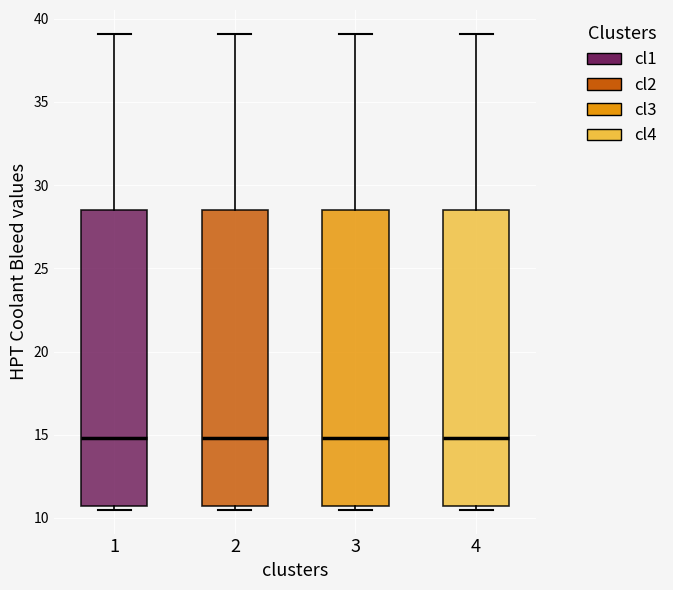

Reading left to right, transcribe this box plot: for each box, give where its median line is, the range the box spans, and where its two whiskers end, as read against the y-axis. The values are not printed on the chart, so give them approximately, as read against the axis.

1: median 15.0, box 10.5 to 28.5, whiskers 10.5 (just below the box's lower edge) to 39.0
2: median 15.0, box 10.5 to 28.5, whiskers 10.5 (just below the box's lower edge) to 39.0
3: median 15.0, box 10.5 to 28.5, whiskers 10.5 (just below the box's lower edge) to 39.0
4: median 15.0, box 10.5 to 28.5, whiskers 10.5 (just below the box's lower edge) to 39.0